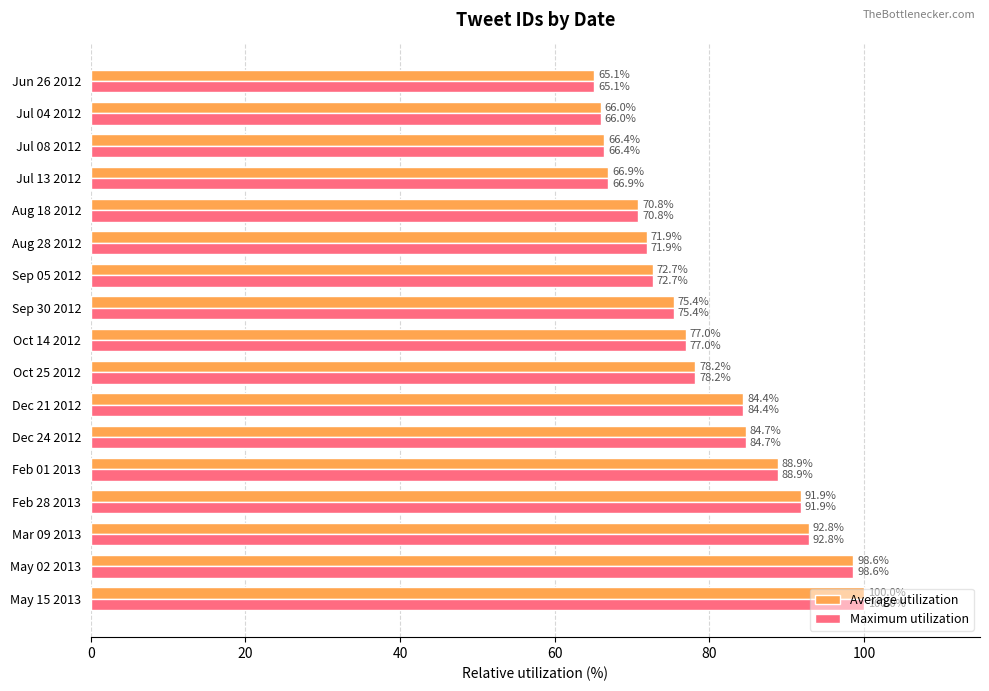

The Maximum utilization series shows 84.4 at Dec 21 2012. True or false?

True